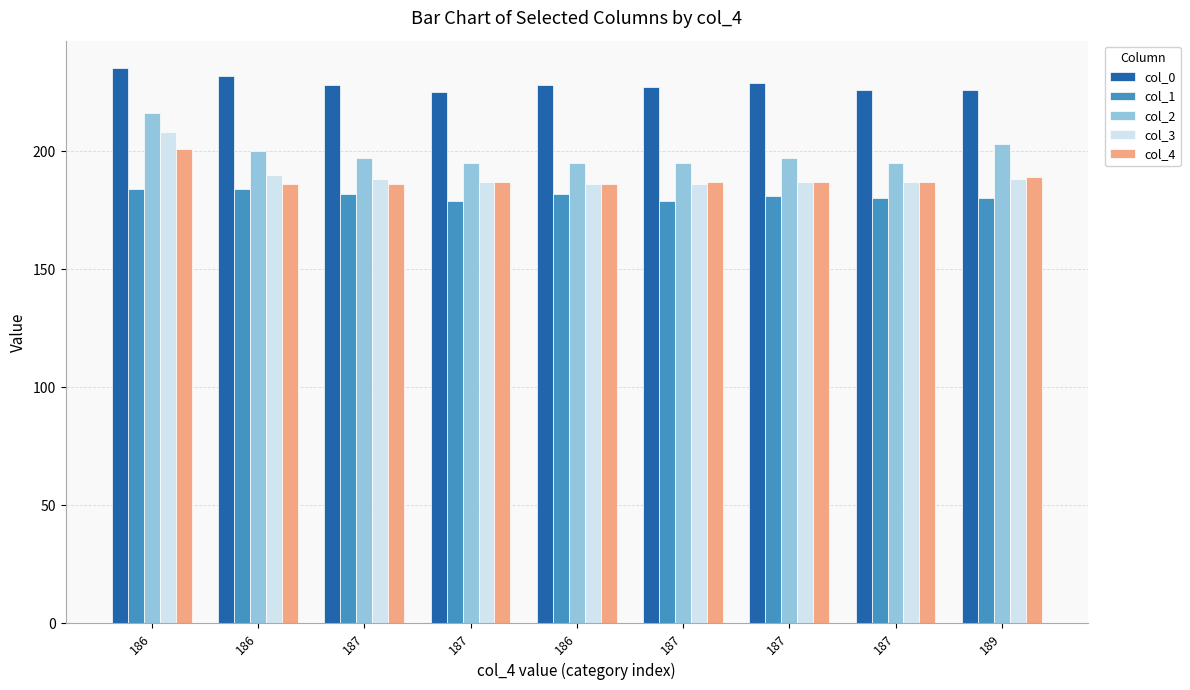

What is the label of the 7th bar from the left?

187